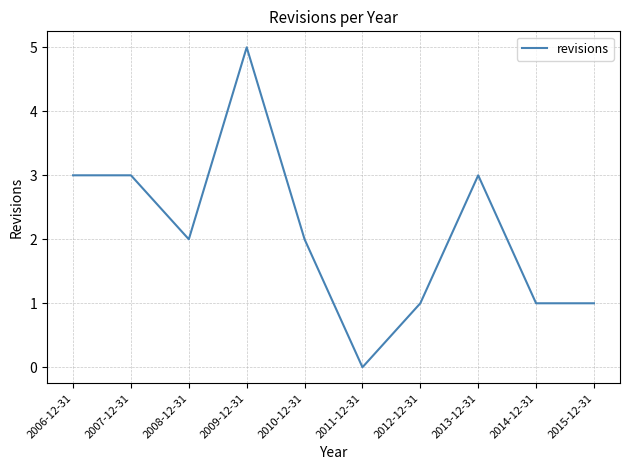

Read the value at 2006-12-31.

3